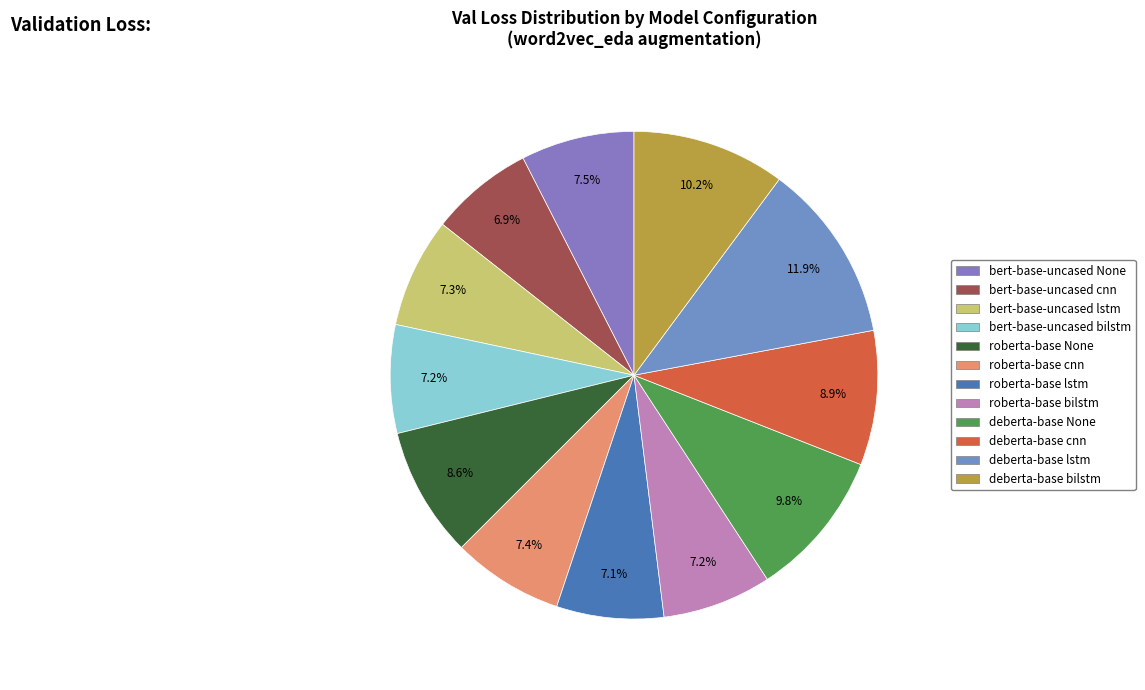

Between roberta-base None and roberta-base lstm, which is larger?

roberta-base None